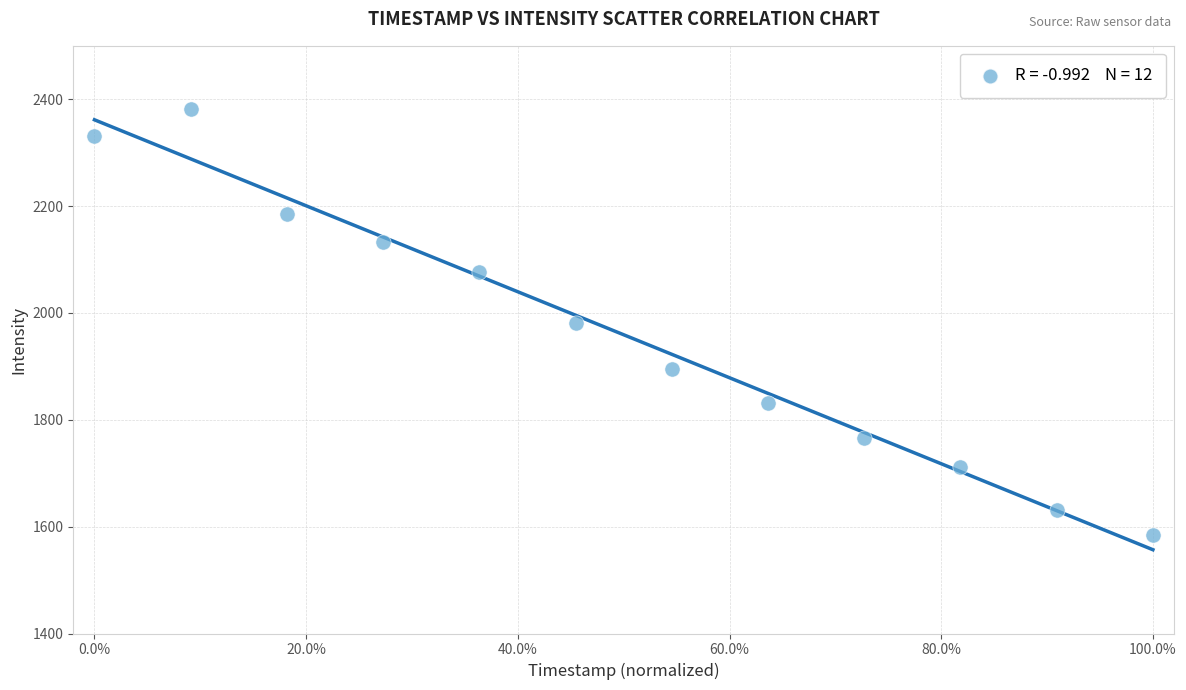

What is the average Y value?

1959.2